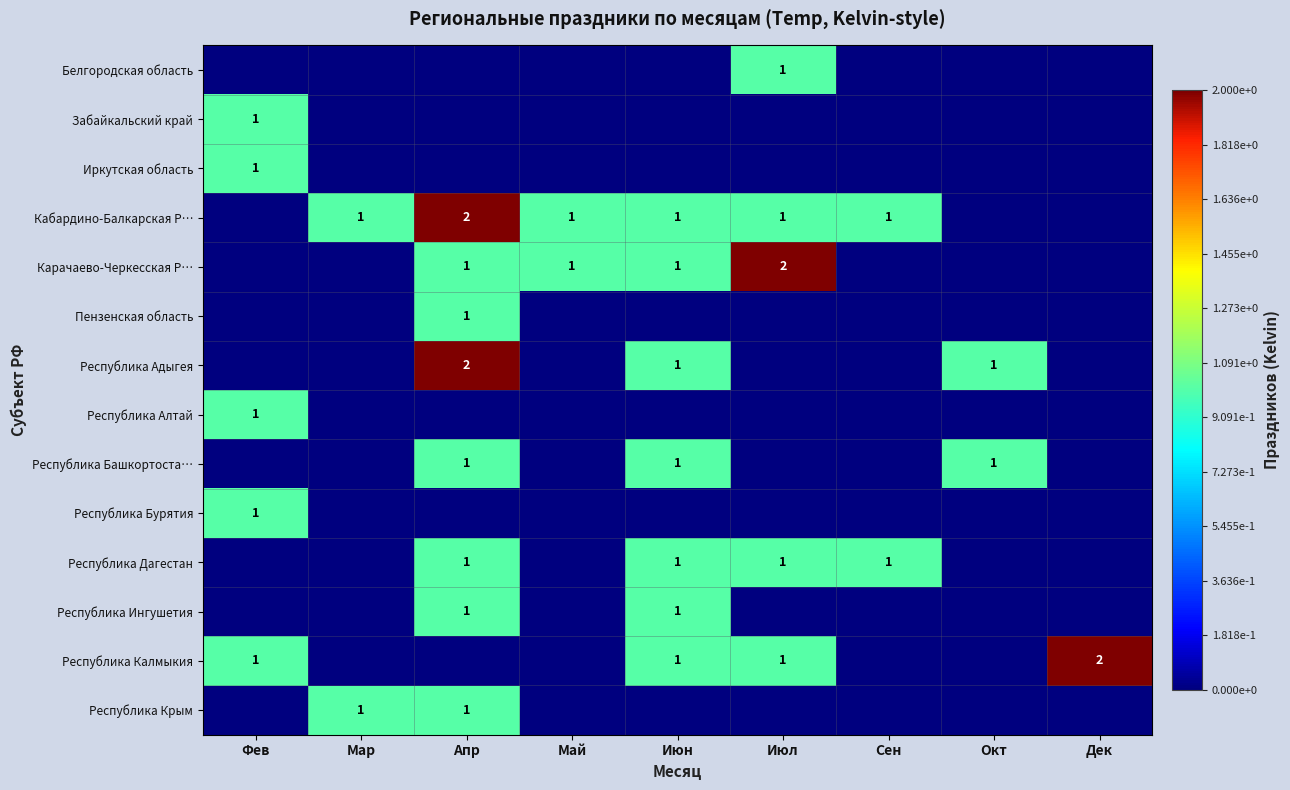

What is the difference between the maximum and minimum values in the Республика Адыгея series?

2